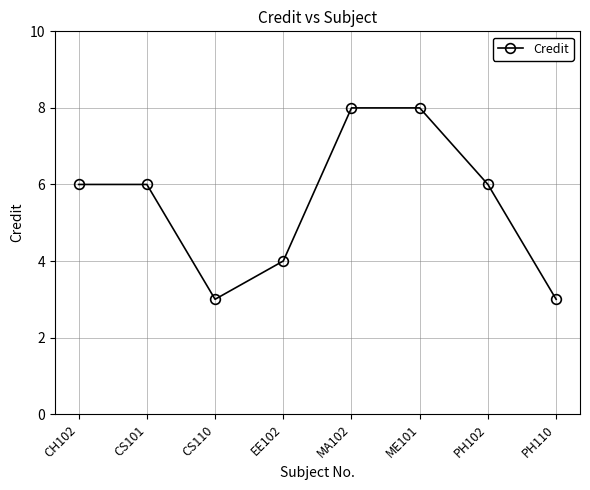

How many points are lower than both their immediate neighbors (excluding endpoints)?

1